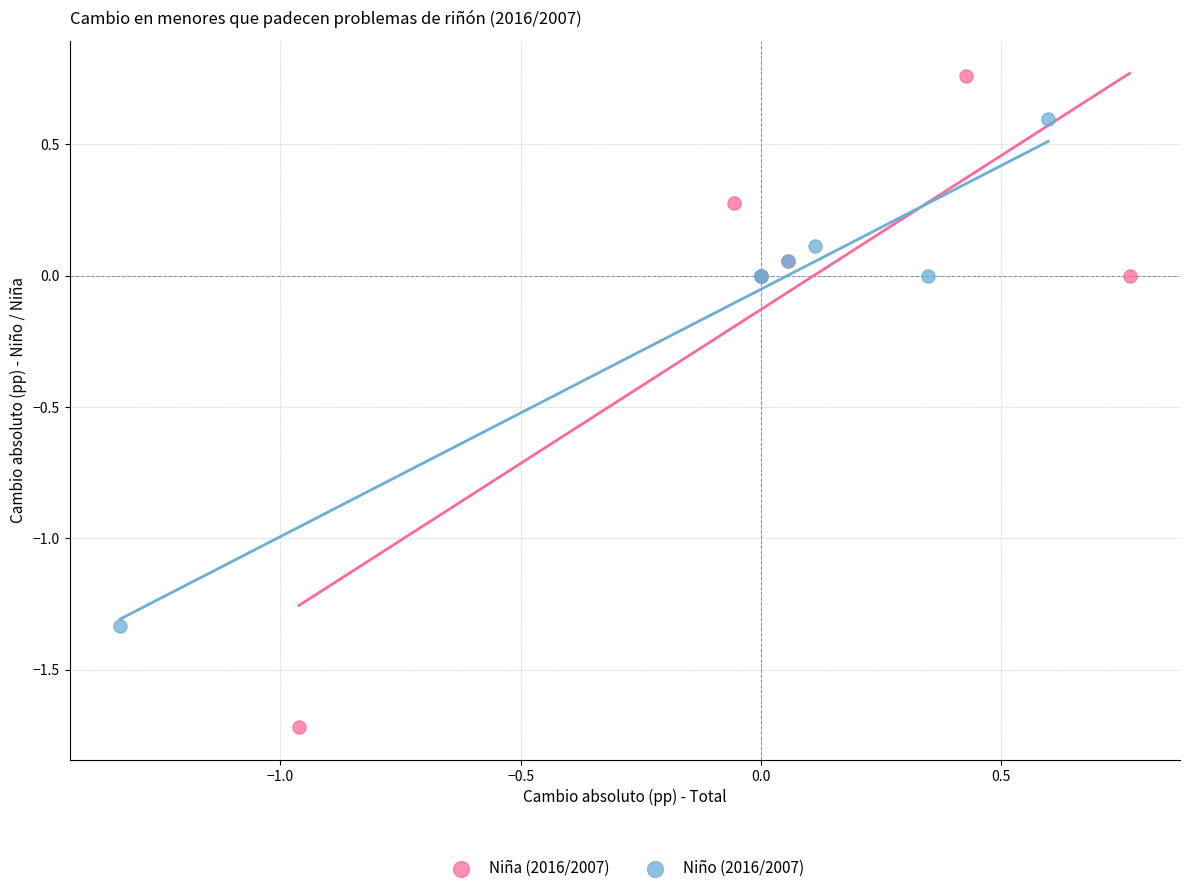

Which series reaches the minimum Y coordinate?

Niña (2016/2007)